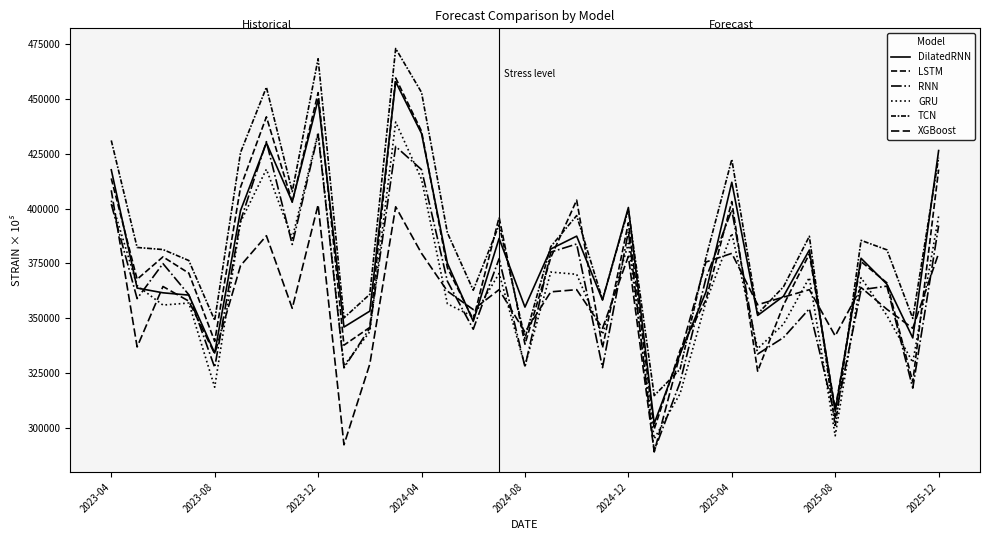

Which label corresponds to the largest value in the chart?

11